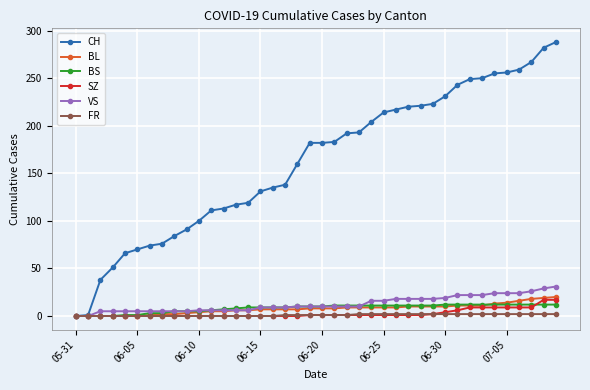

What is the maximum value shown in the chart?

288